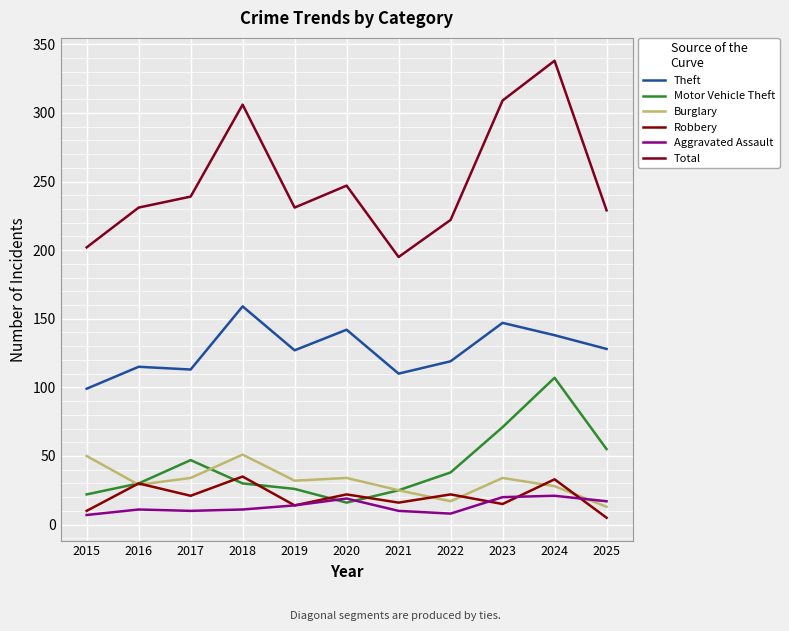

What is the difference between the Burglary values at 2021 and 2019?

7